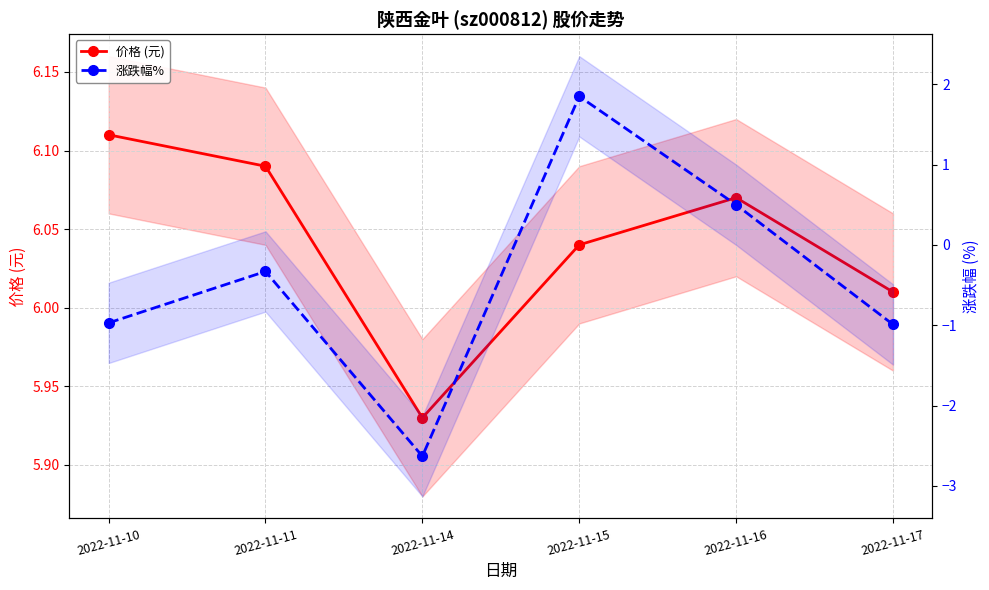

What is the total value across all series at 2022-11-11?

5.8